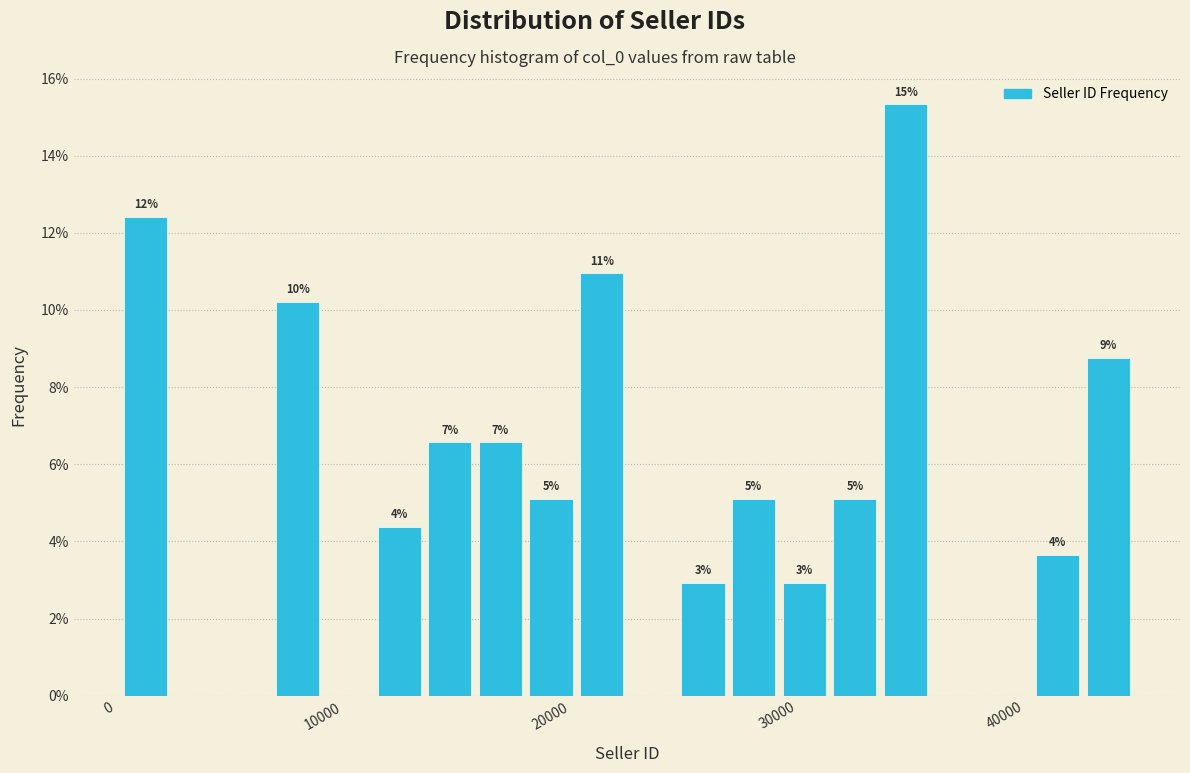

Around what value on the x-axis is the tallest bar? Give the approximate position of its centre, as read against the axis.

35000